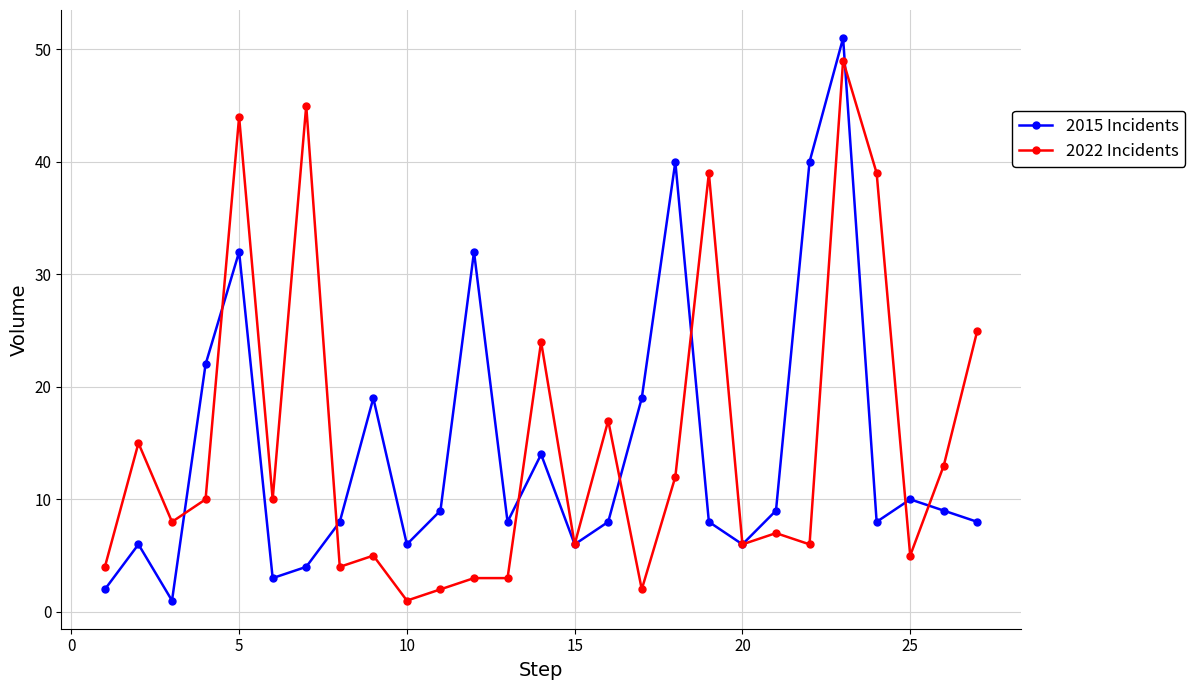

At how many categories does at least one series exceed 30?

8